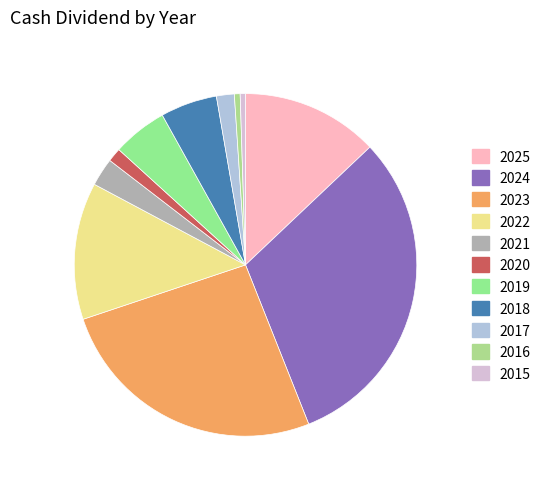

How many segments does this pie chart have?

11